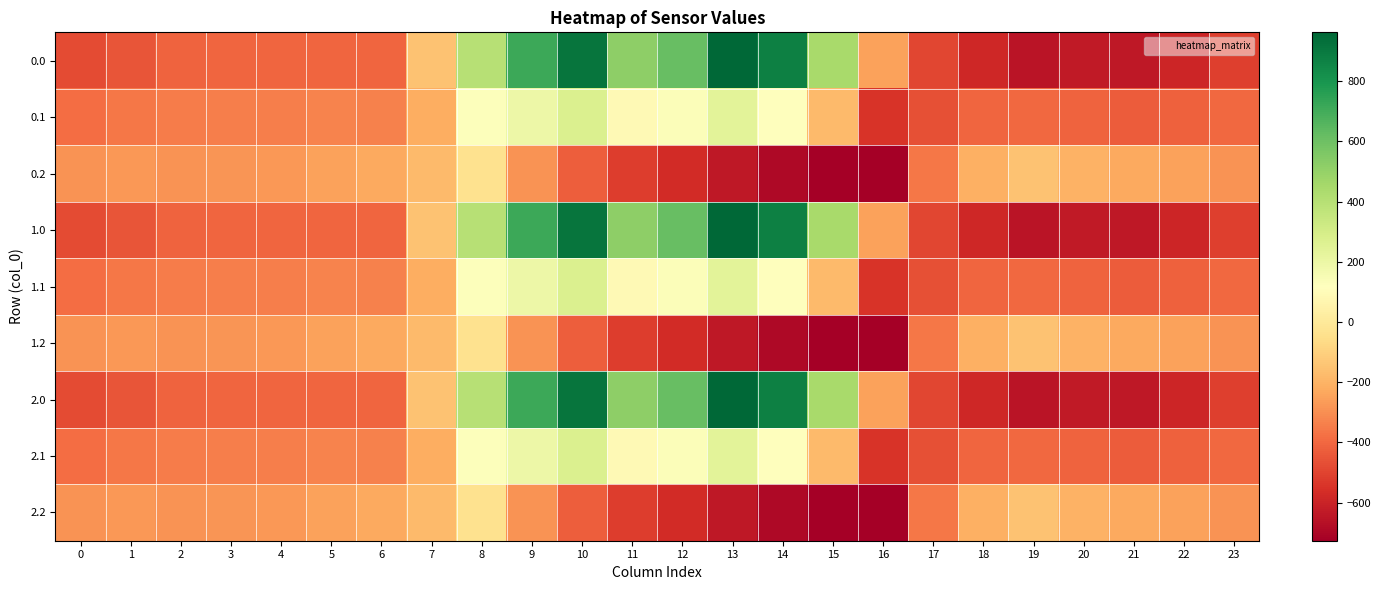

Reading left to right, list all the values displayed in this chart.

0.0: 0=-482.0	1=-449.5	2=-410.3	3=-404.4	4=-404.9	5=-403.8	6=-408.0	7=-150.1	8=395.3	9=716.9	10=916.2	11=516.0	12=619.4	13=962.7	14=870.3	15=443.0	16=-250.9	17=-494.8	18=-586.7	19=-649.2	20=-629.9	21=-638.4	22=-592.3	23=-511.3
0.1: 0=-384.6	1=-361.1	2=-347.9	3=-342.7	4=-339.6	5=-325.7	6=-332.2	7=-217.1	8=125.2	9=191.1	10=274.1	11=87.0	12=134.6	13=241.5	14=113.7	15=-173.1	16=-547.3	17=-466.6	18=-405.4	19=-400.2	20=-414.5	21=-432.4	22=-419.9	23=-399.4
0.2: 0=-287.1	1=-272.7	2=-285.5	3=-281.0	4=-274.4	5=-245.0	6=-228.8	7=-176.6	8=-35.3	9=-288.5	10=-423.5	11=-520.6	12=-571.2	13=-640.4	14=-687.4	15=-725.8	16=-726.6	17=-362.4	18=-210.0	19=-151.0	20=-199.2	21=-226.4	22=-247.4	23=-287.5
1.0: 0=-482.0	1=-449.5	2=-410.3	3=-404.4	4=-404.9	5=-403.8	6=-408.0	7=-150.1	8=395.3	9=716.9	10=916.2	11=516.0	12=619.4	13=962.7	14=870.3	15=443.0	16=-250.9	17=-494.8	18=-586.7	19=-649.2	20=-629.9	21=-638.4	22=-592.3	23=-511.3
1.1: 0=-384.6	1=-361.1	2=-347.9	3=-342.7	4=-339.6	5=-325.7	6=-332.2	7=-217.1	8=125.2	9=191.1	10=274.1	11=87.0	12=134.6	13=241.5	14=113.7	15=-173.1	16=-547.3	17=-466.6	18=-405.4	19=-400.2	20=-414.5	21=-432.4	22=-419.9	23=-399.4
1.2: 0=-287.1	1=-272.7	2=-285.5	3=-281.0	4=-274.4	5=-245.0	6=-228.8	7=-176.6	8=-35.3	9=-288.5	10=-423.5	11=-520.6	12=-571.2	13=-640.4	14=-687.4	15=-725.8	16=-726.6	17=-362.4	18=-210.0	19=-151.0	20=-199.2	21=-226.4	22=-247.4	23=-287.5
2.0: 0=-482.0	1=-449.5	2=-410.3	3=-404.4	4=-404.9	5=-403.8	6=-408.0	7=-150.1	8=395.3	9=716.9	10=916.2	11=516.0	12=619.4	13=962.7	14=870.3	15=443.0	16=-250.9	17=-494.8	18=-586.7	19=-649.2	20=-629.9	21=-638.4	22=-592.3	23=-511.3
2.1: 0=-384.6	1=-361.1	2=-347.9	3=-342.7	4=-339.6	5=-325.7	6=-332.2	7=-217.1	8=125.2	9=191.1	10=274.1	11=87.0	12=134.6	13=241.5	14=113.7	15=-173.1	16=-547.3	17=-466.6	18=-405.4	19=-400.2	20=-414.5	21=-432.4	22=-419.9	23=-399.4
2.2: 0=-287.1	1=-272.7	2=-285.5	3=-281.0	4=-274.4	5=-245.0	6=-228.8	7=-176.6	8=-35.3	9=-288.5	10=-423.5	11=-520.6	12=-571.2	13=-640.4	14=-687.4	15=-725.8	16=-726.6	17=-362.4	18=-210.0	19=-151.0	20=-199.2	21=-226.4	22=-247.4	23=-287.5